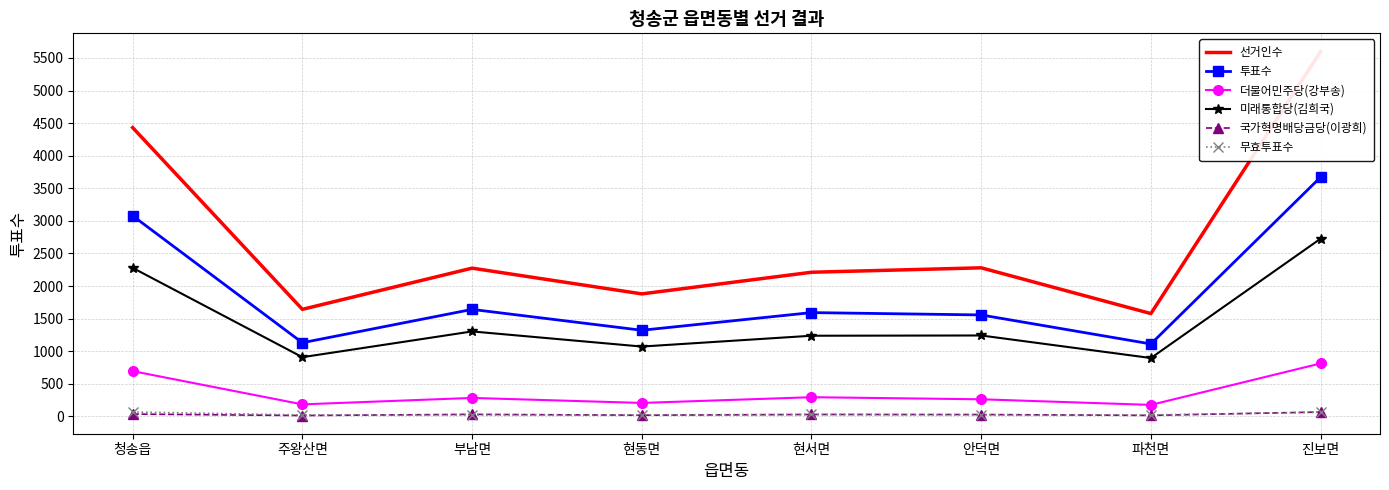

Is this an area chart (filled region under the line)?

No